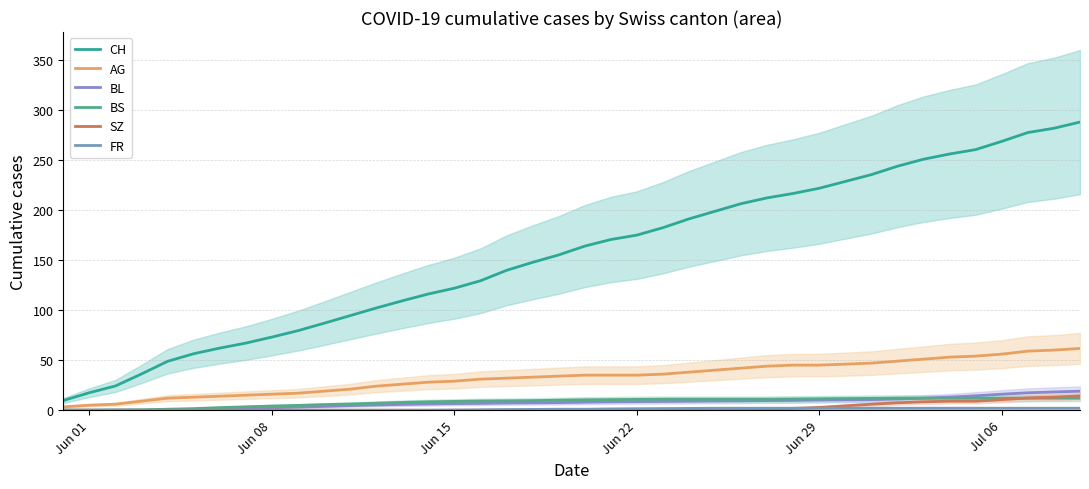

At how many categories does at least one series exceed 274?

3